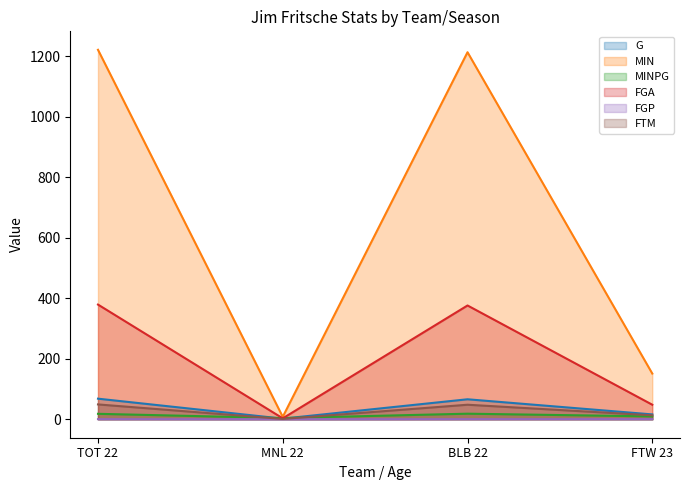

What is the label of the 3rd point from the right?

MNL 22